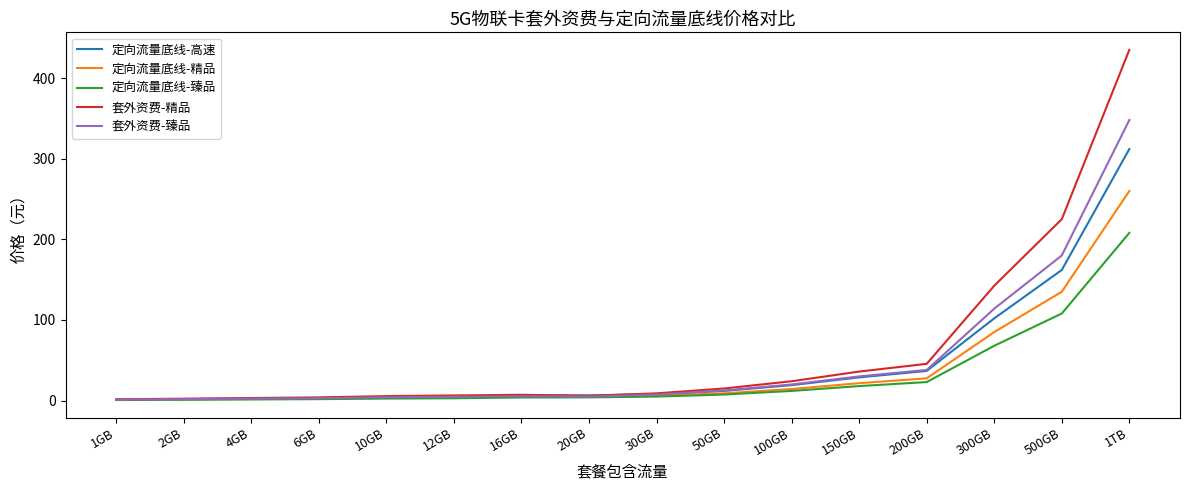

What is the sum of all 定向流量底线-高速 values?

711.0